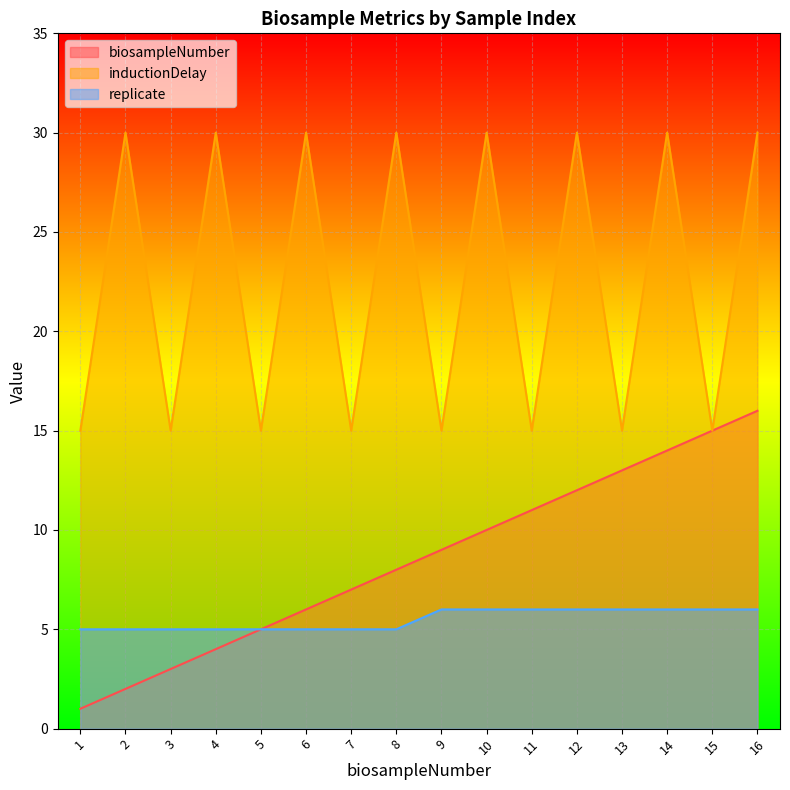

At which label does biosampleNumber reach its minimum?

1